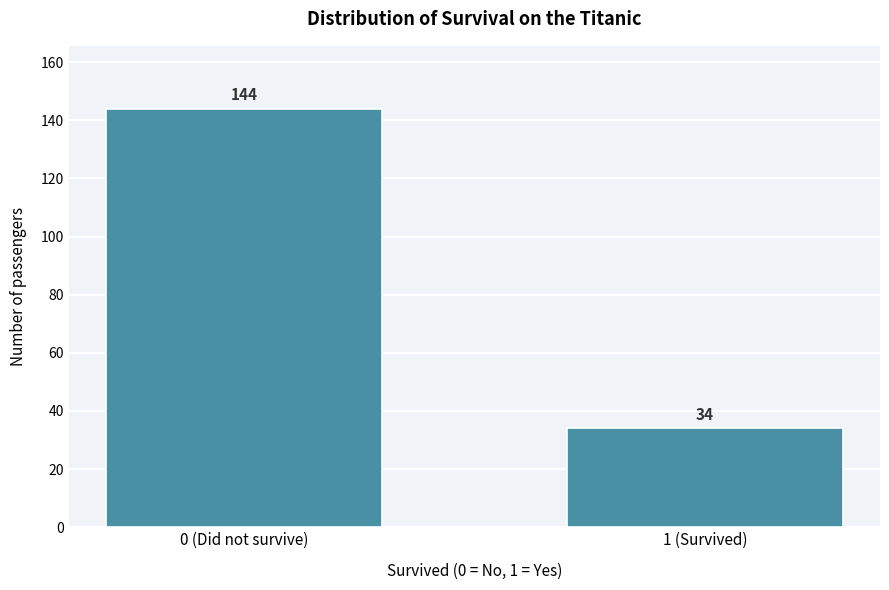

Reading left to right, extract all data points from this chart.

0 (Did not survive)=144	1 (Survived)=34